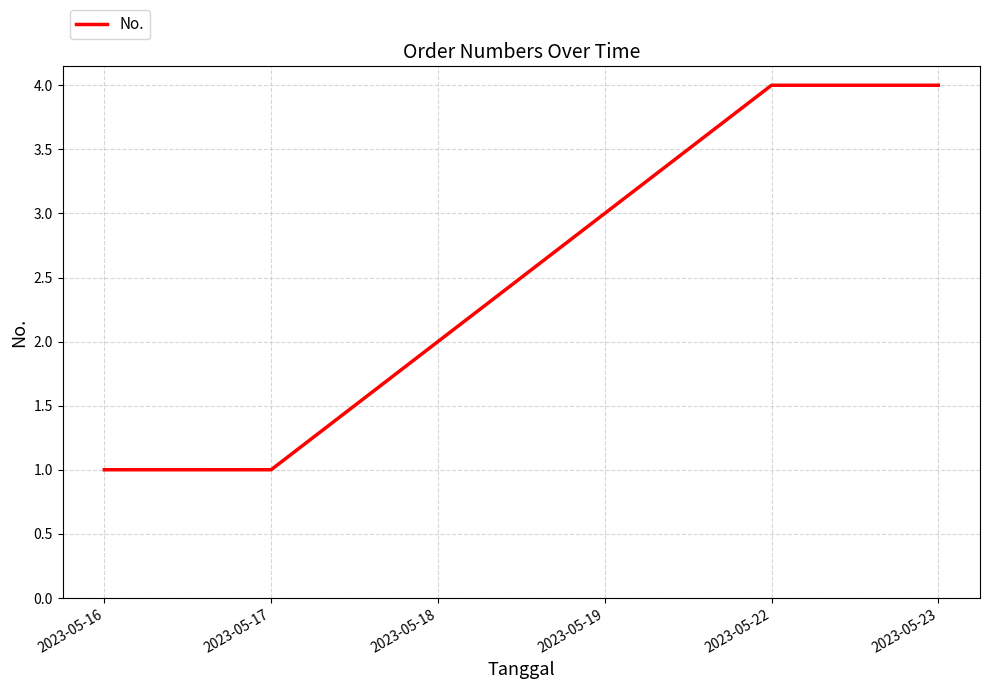

What is the approximate value at 2023-05-22?

4